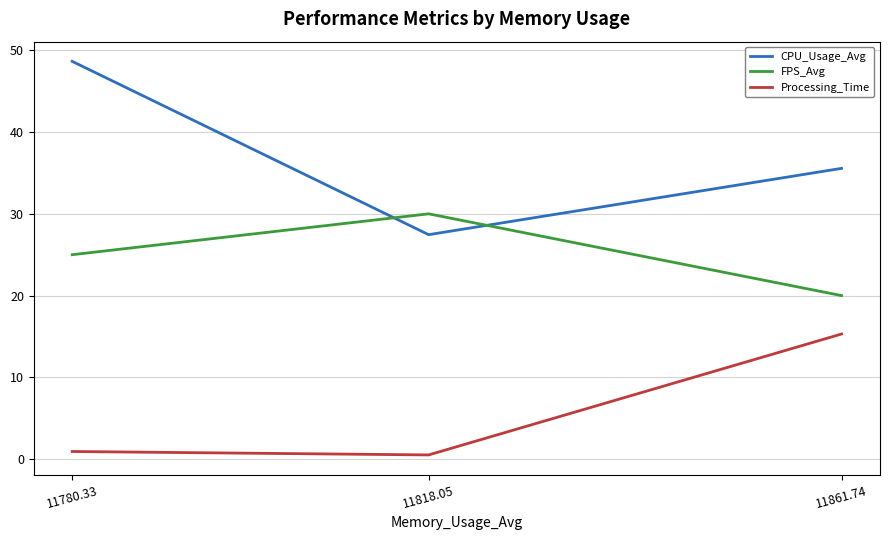

What position from the right is 11780.33?

3